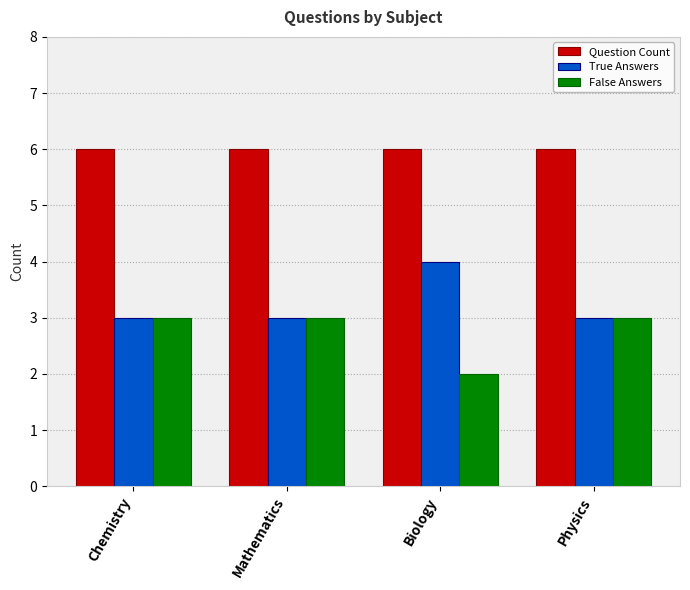

Which series has the largest total across all categories?

Question Count